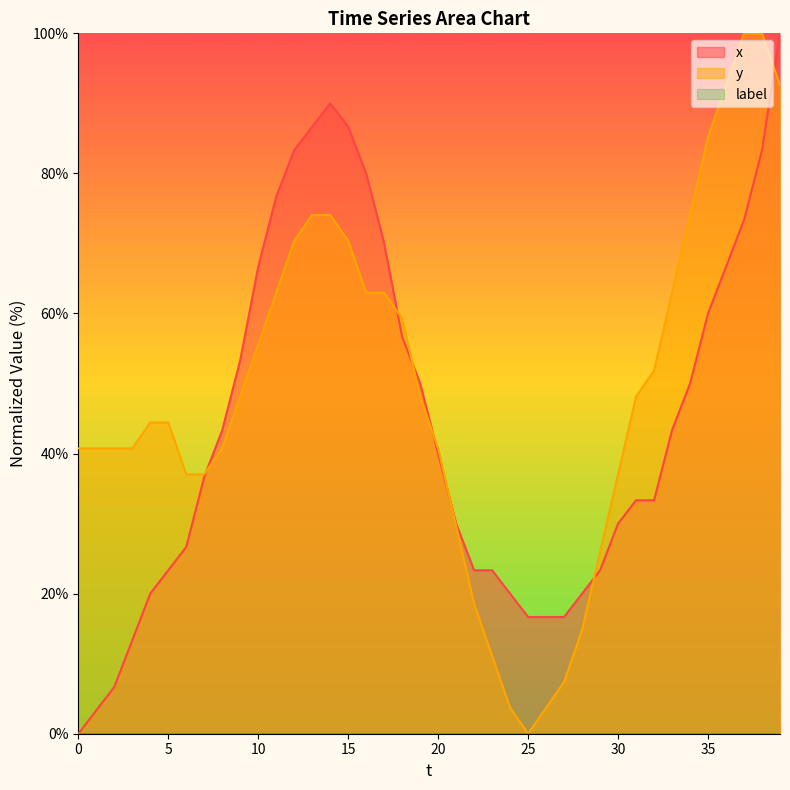

Between 27 and 33, which series saw the biggest shift?

y